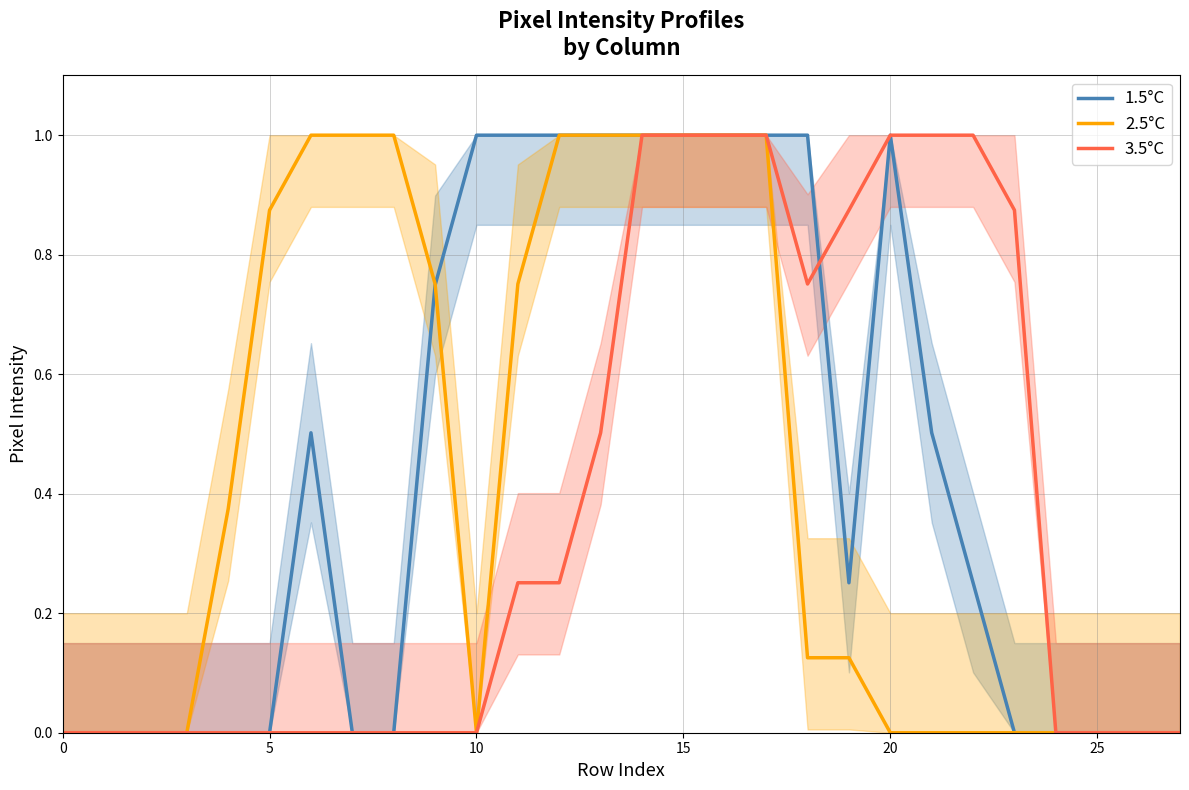

What is the sum of the 1.5°C values at 13 and 15?

2.0